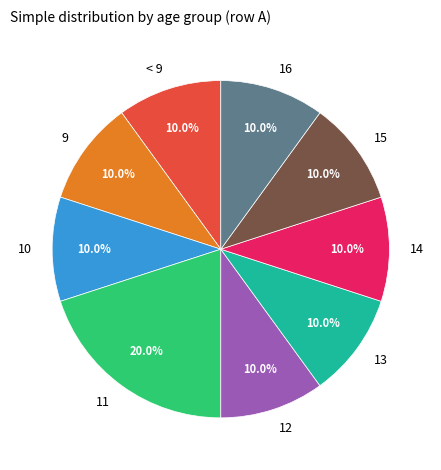

Do 10 and 15 together represent more than half of the pie?

No